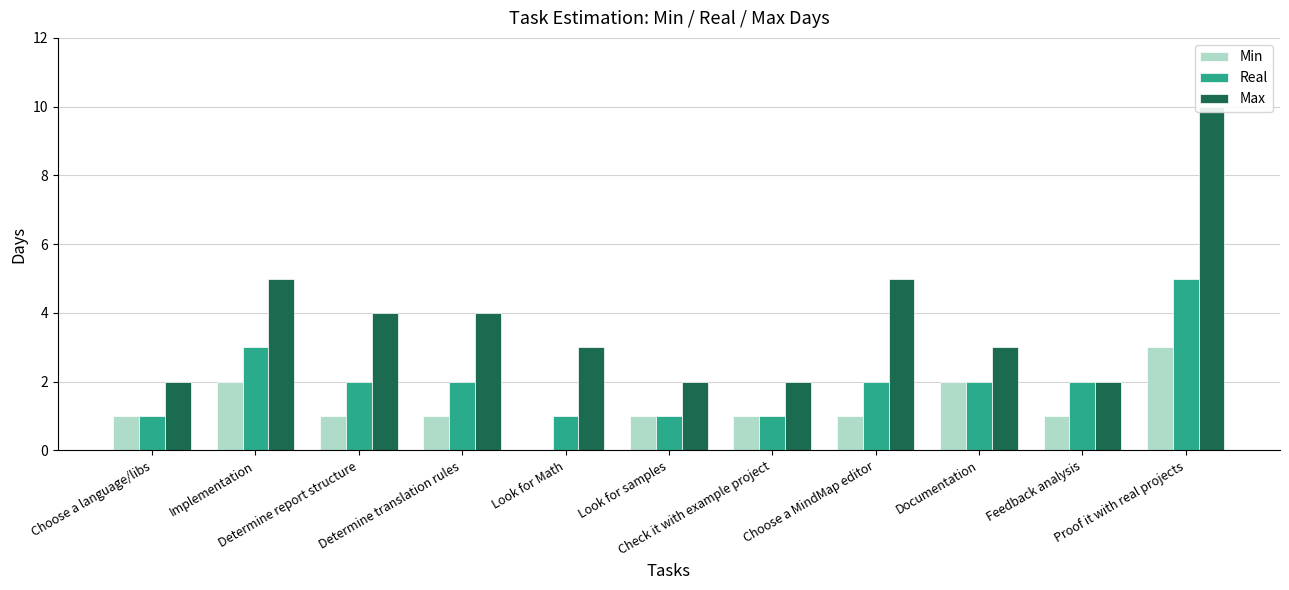

How many distinct data groups are displayed?

3